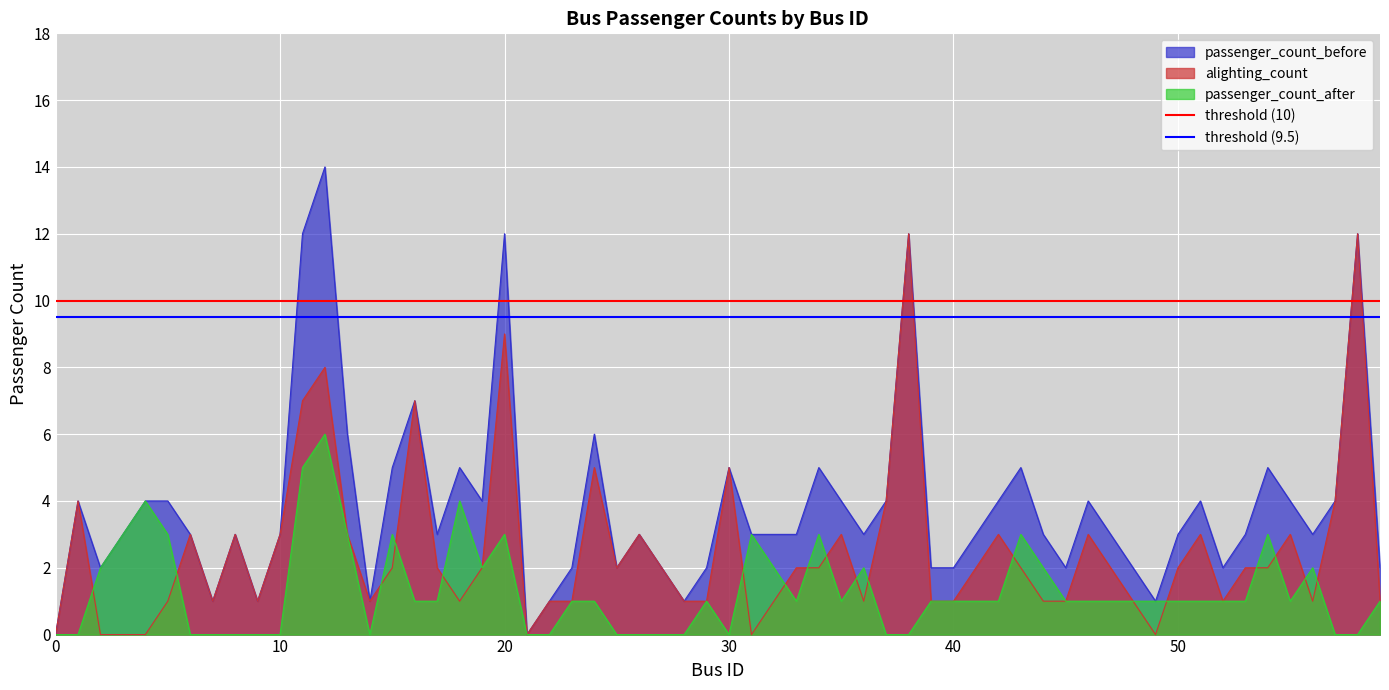

The value of threshold (10) at 10 is 13.9. True or false?

False